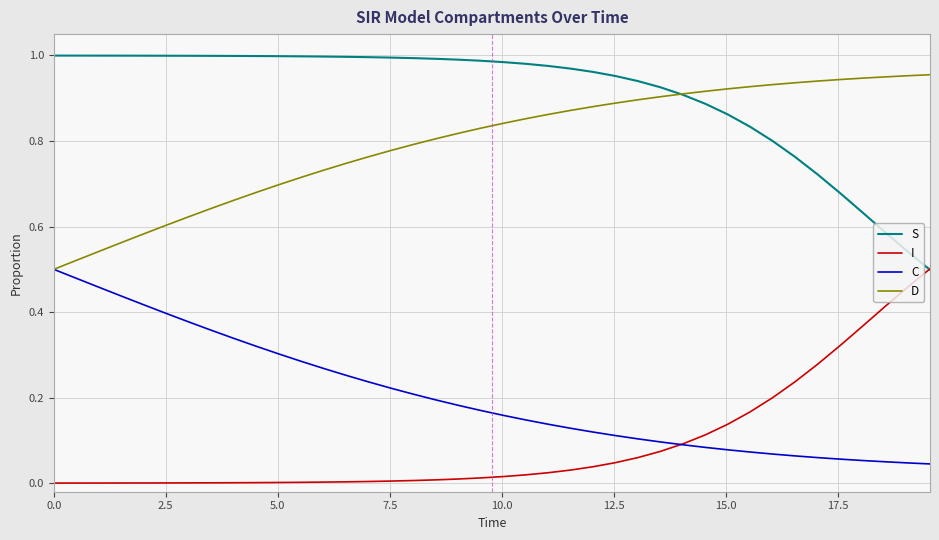

Which series has the largest total across all categories?

S